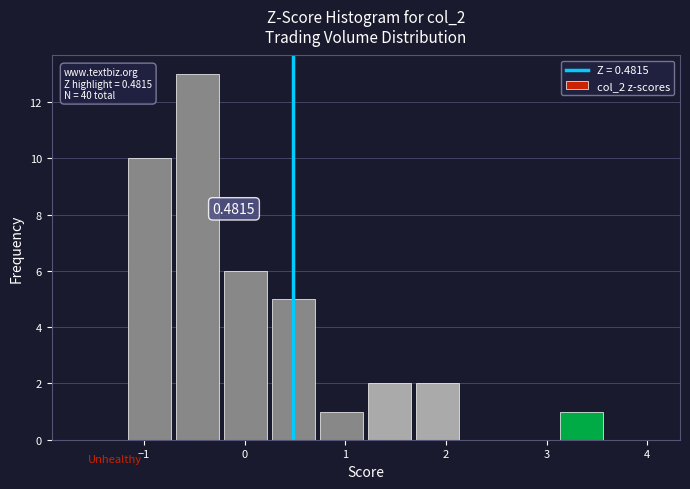

Which range on the x-axis has the tallest bar?

-0.7 to -0.2